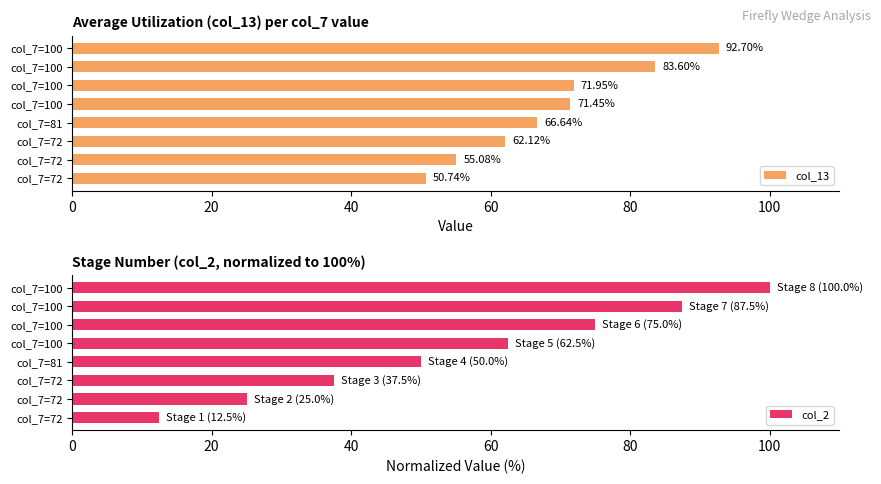

Which series changed the most between 20 and 40?

col_2